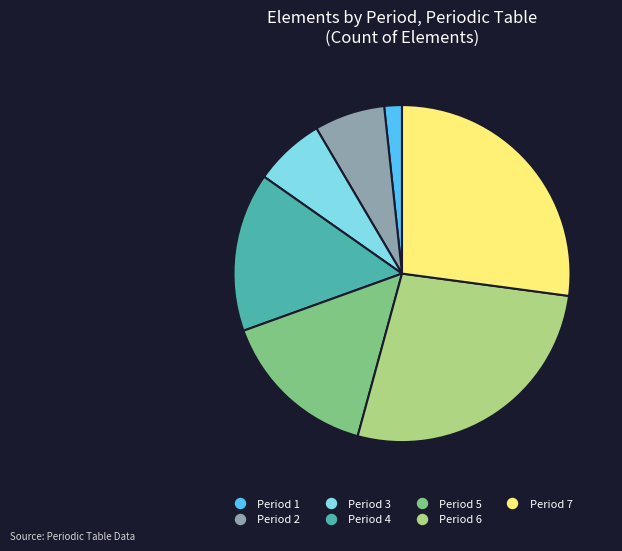

What is the smallest slice in the pie chart?

Period 1